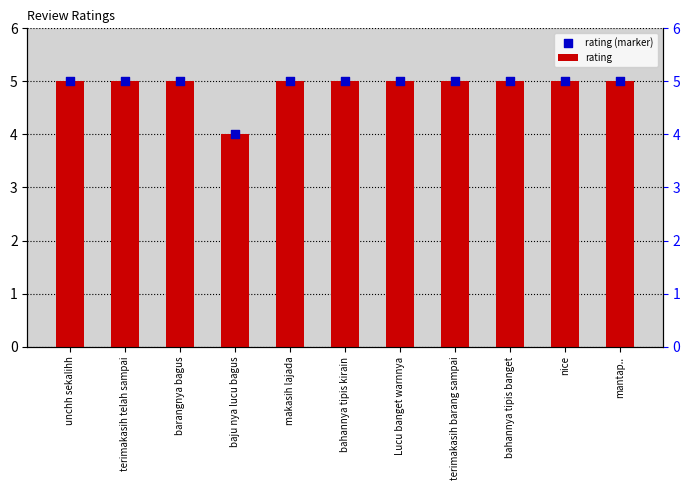

Is the value of rating at mantap.. greater than the value of rating (marker) at terimakasih barang sampai?

No